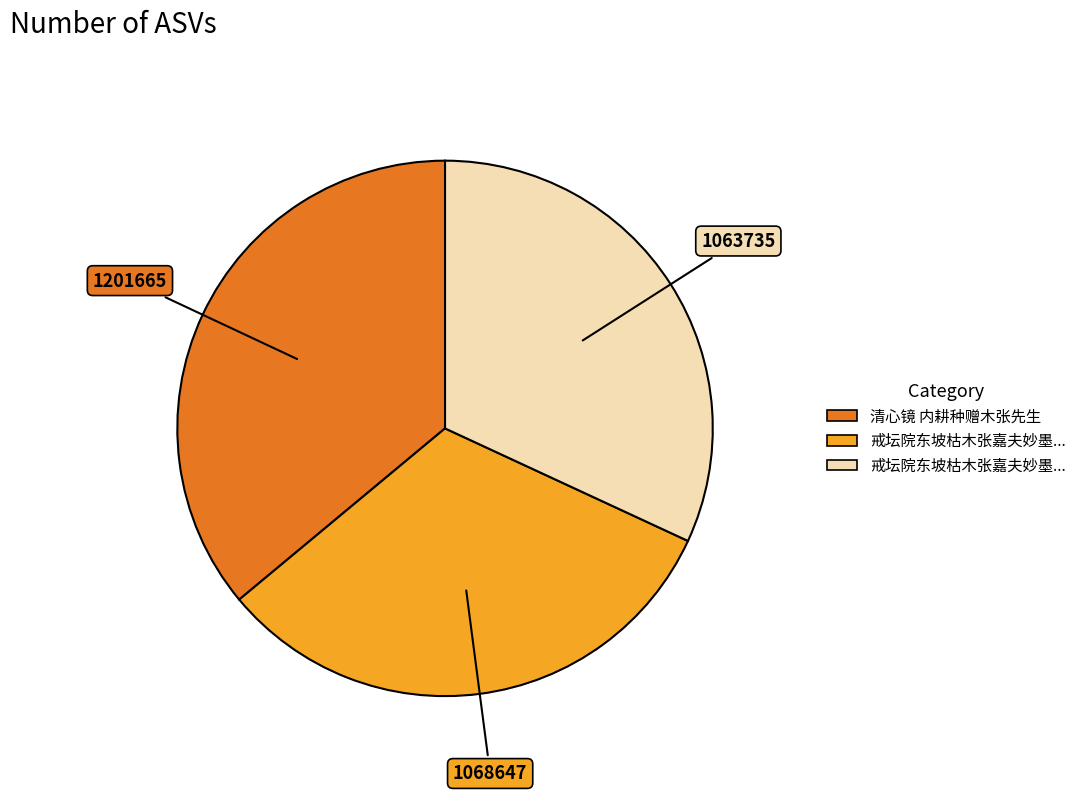

Is there a majority slice in this chart?

No